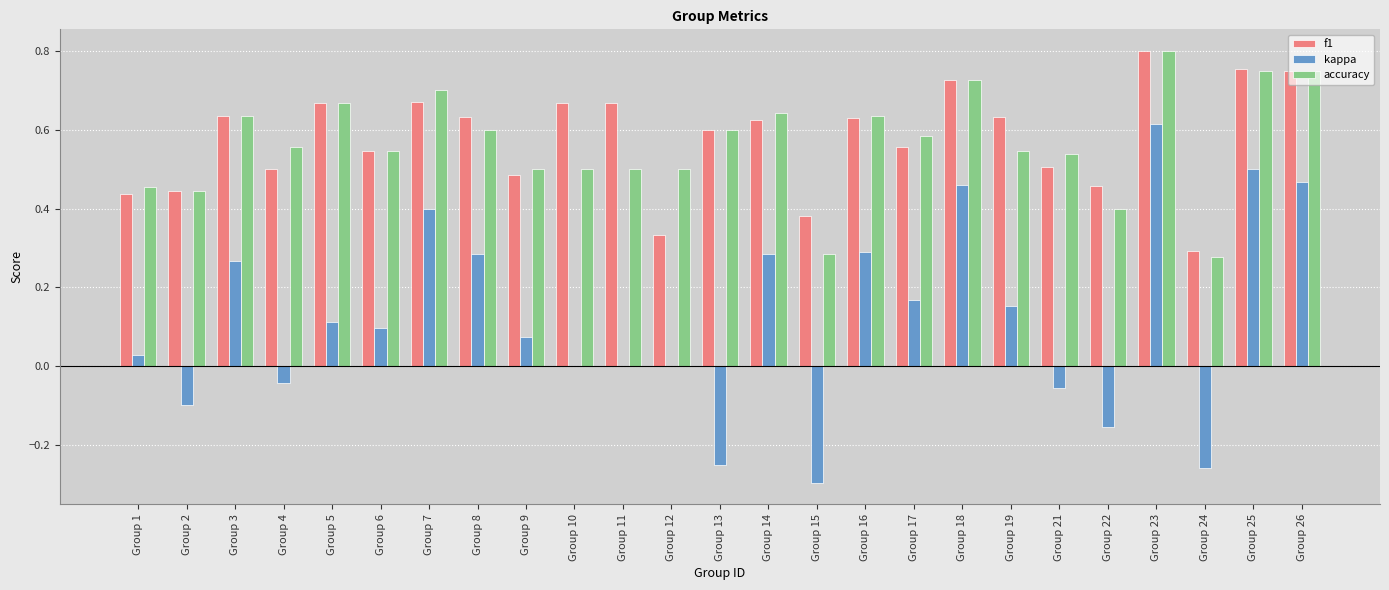

The f1 series shows 0.4 at Group 2. True or false?

True